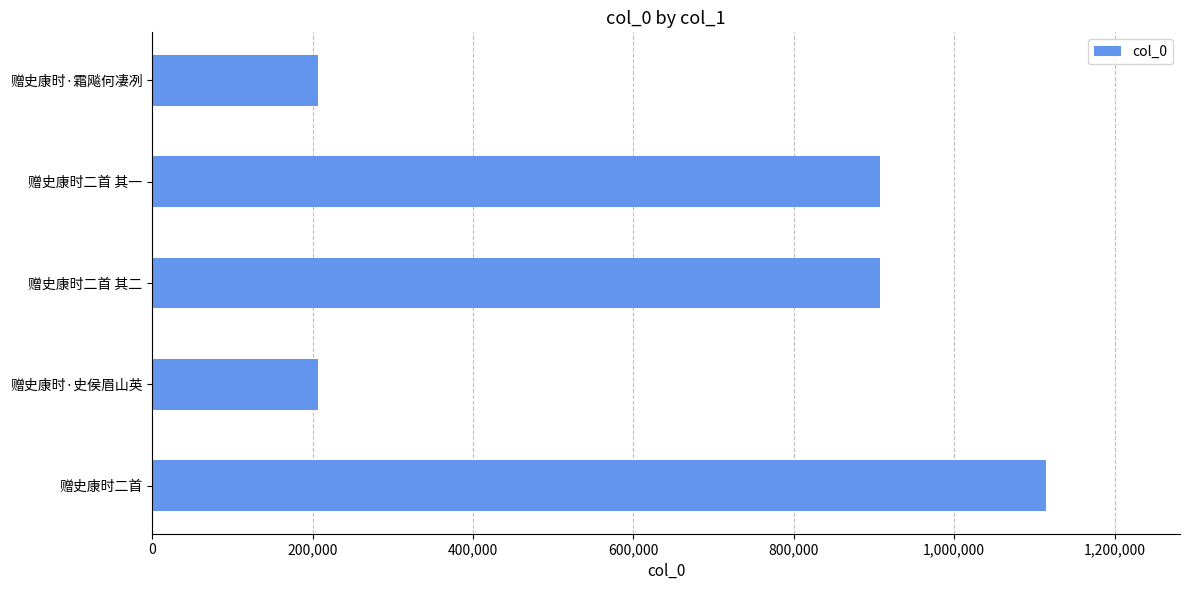

What value does the data have at 赠史康时·史侯眉山英?

205993